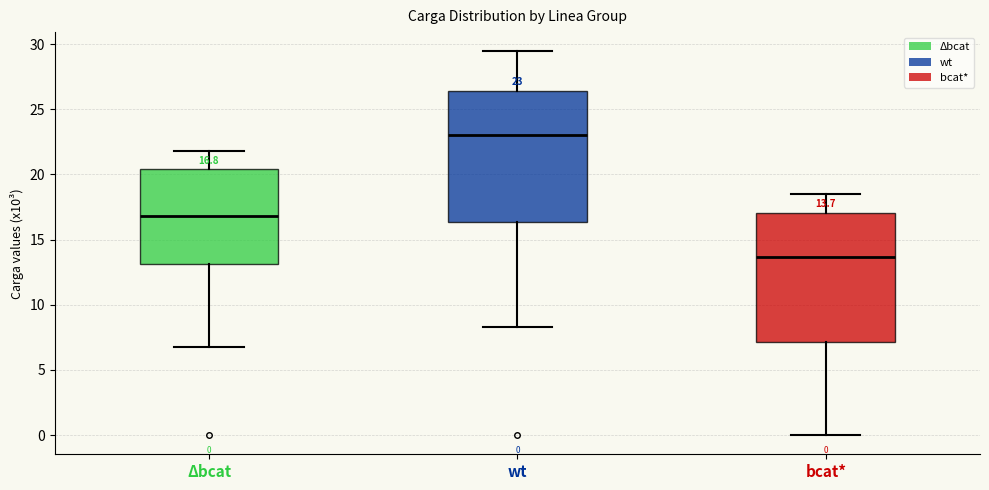

Which box has the lowest median line?

bcat*